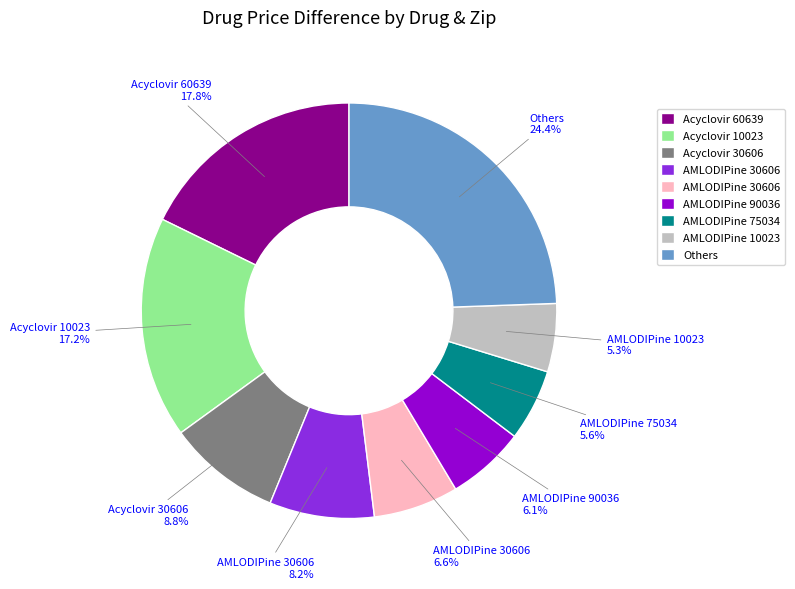

How many slices are in this pie chart?

9